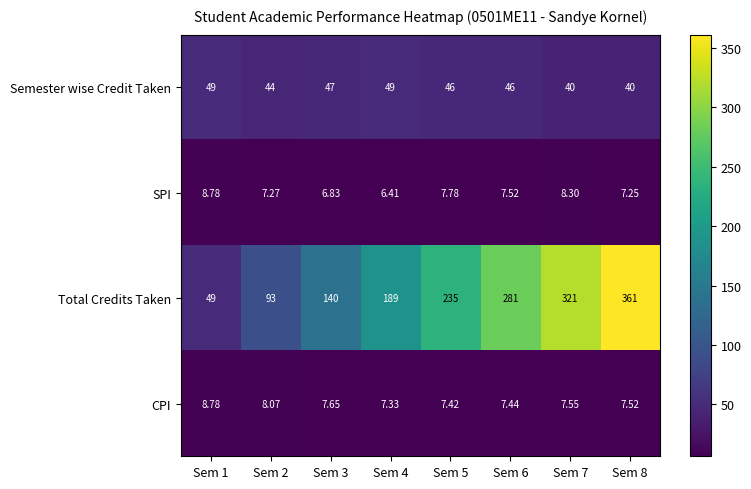

Which series has the largest total across all categories?

Total Credits Taken